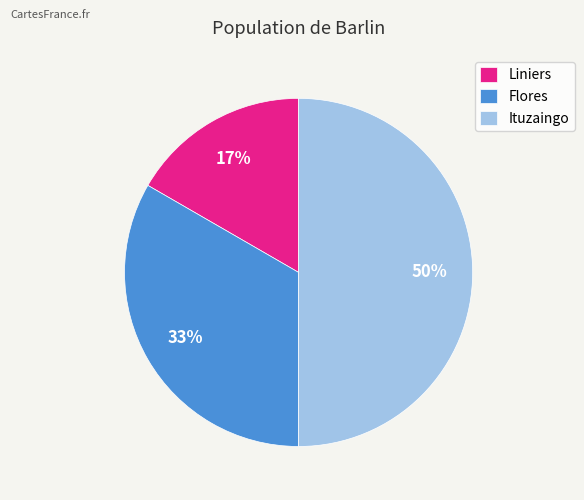

To the nearest percent, what is the average slice percentage?

33%